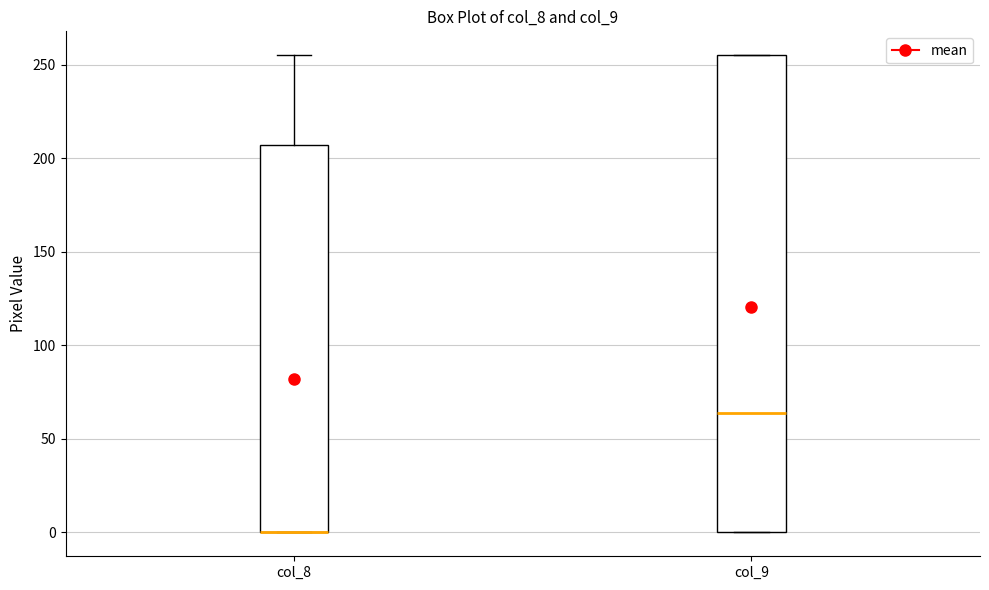

Reading left to right, transcribe this box plot: for each box, give where its median line is, the range the box spans, and where its two whiskers end, as read against the y-axis. The values are not printed on the chart, so give them approximately, as read against the axis.

col_8: median 0 (drawn on the box's lower edge), box 0 to 205, whiskers 0 to 255
col_9: median 65, box 0 to 255, whiskers 0 to 255